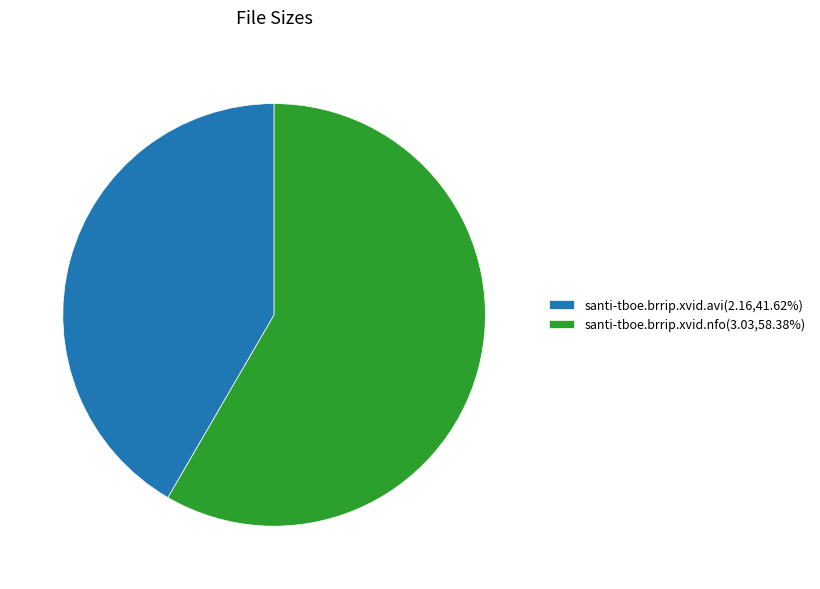

What is the ratio of the value at santi-tboe.brrip.xvid.avi(2.16,41.62%) to the value at santi-tboe.brrip.xvid.nfo(3.03,58.38%)?

0.7